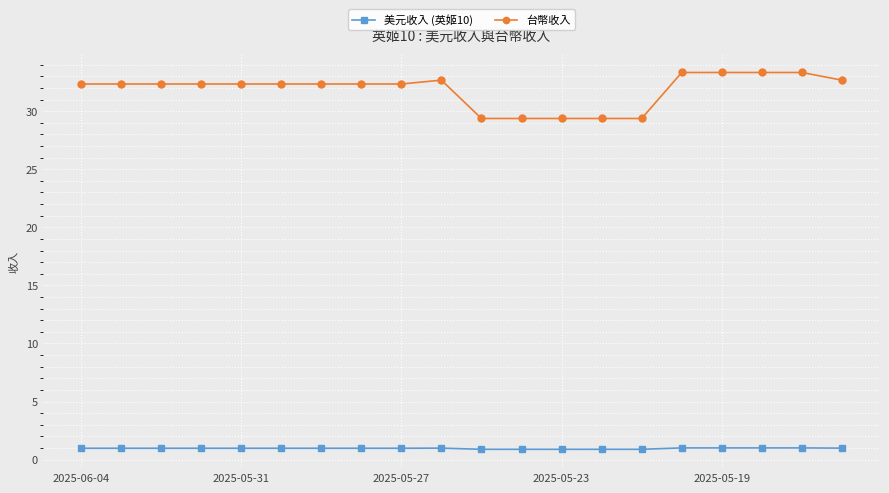

True or false: 台幣收入 has more than 0 interior local peaks.

True